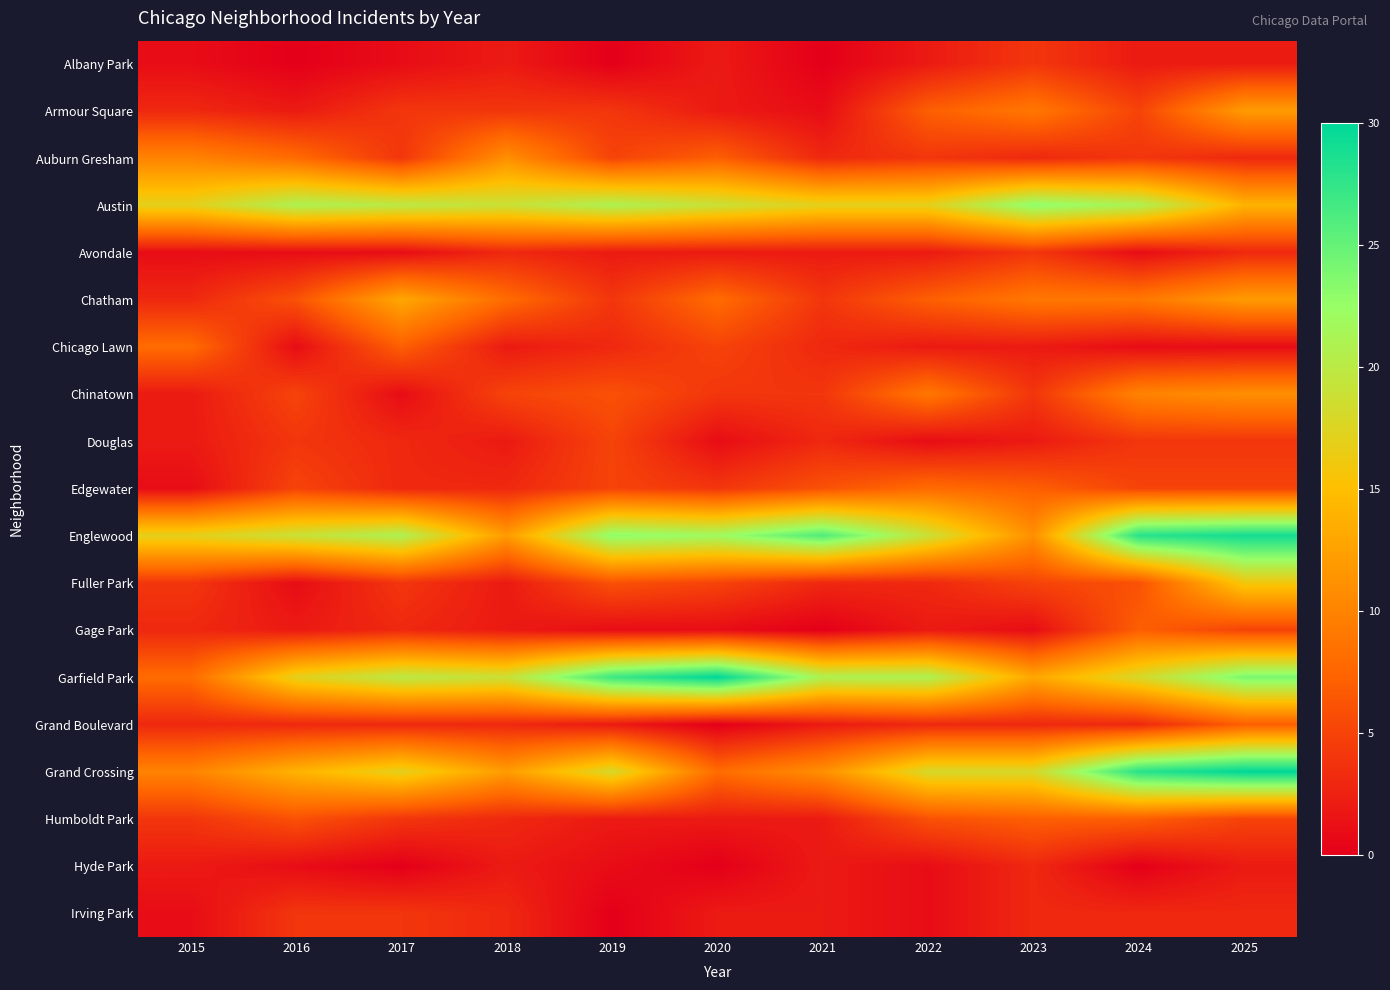

At which category does the chart reach its minimum across all series?

2016